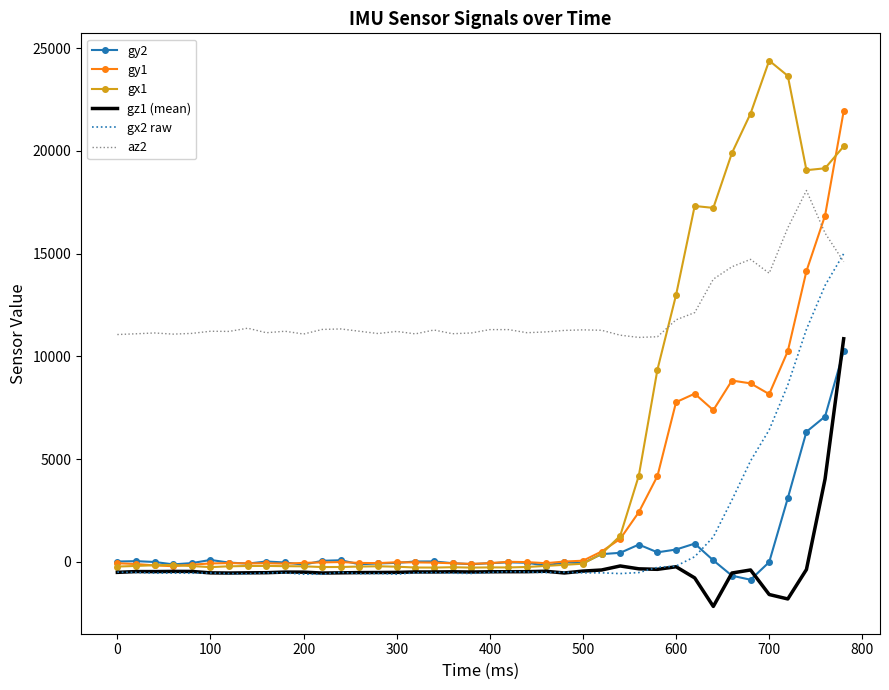

Which series has the widest spread of values?

gx1